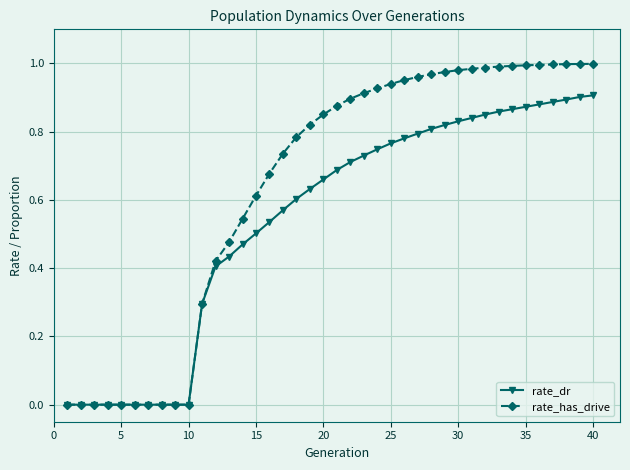

What are all the series names shown in the legend?

rate_dr, rate_has_drive